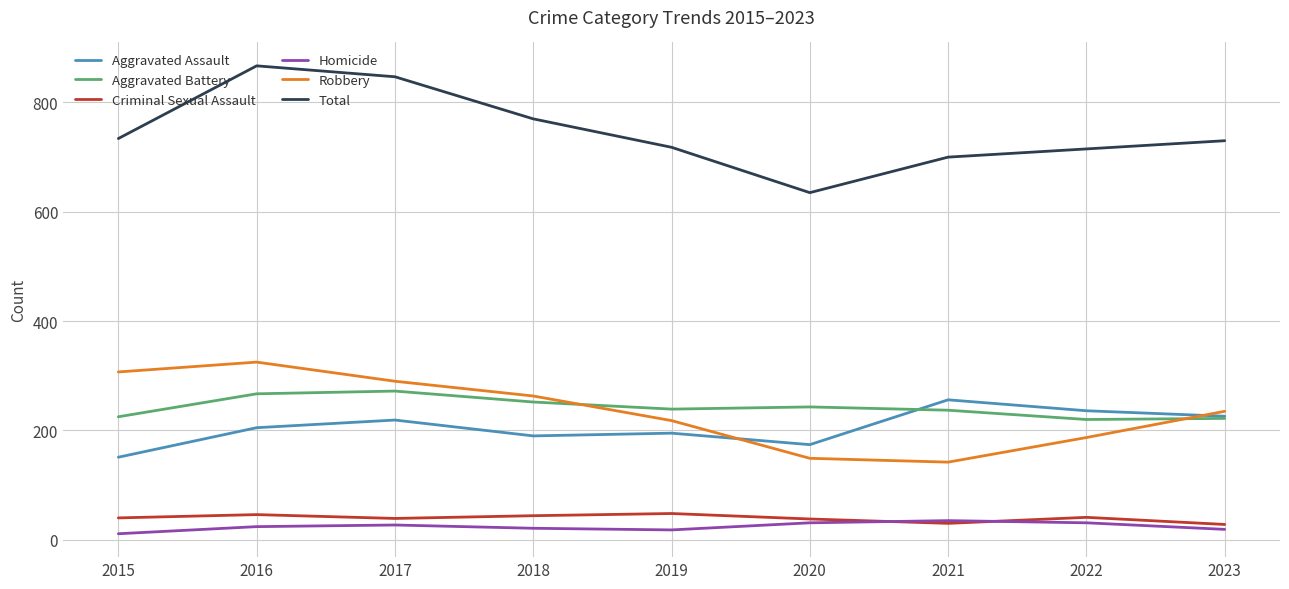

Is the value of Criminal Sexual Assault at 2023 greater than the value of Aggravated Battery at 2020?

No